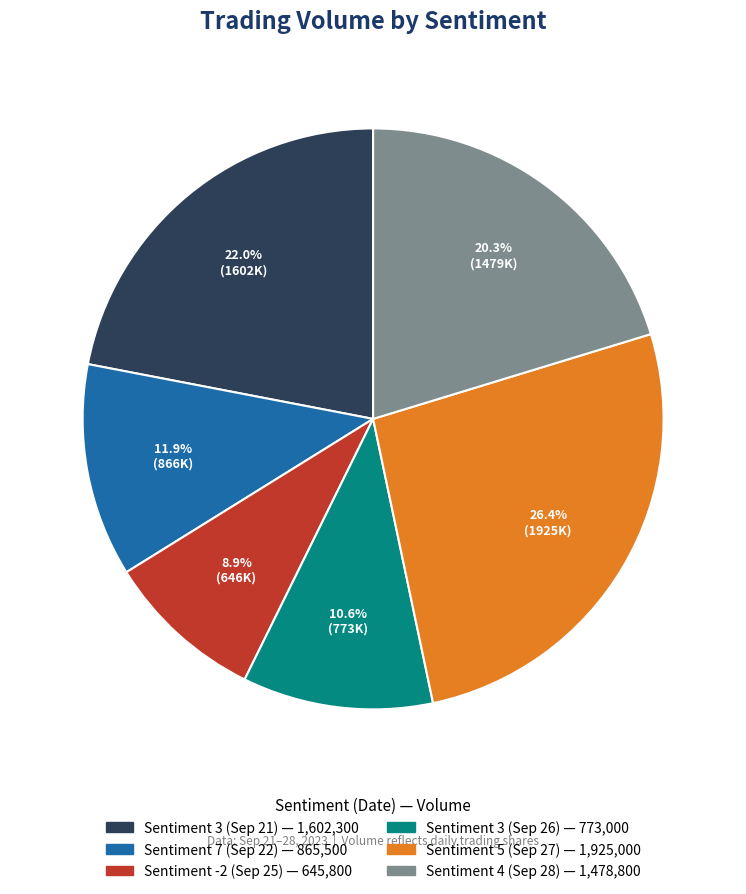

Is there any slice that represents more than half of the pie?

No